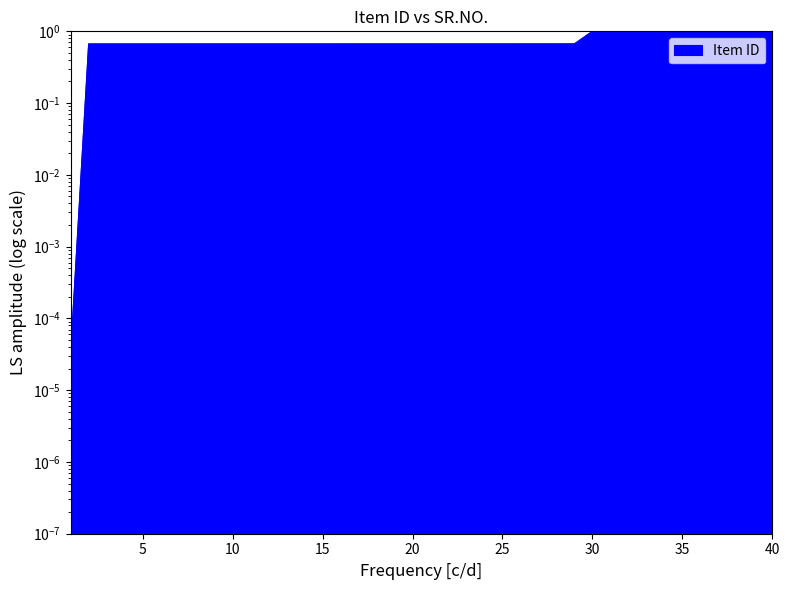

What is the value of the 23rd point from the left?

0.7